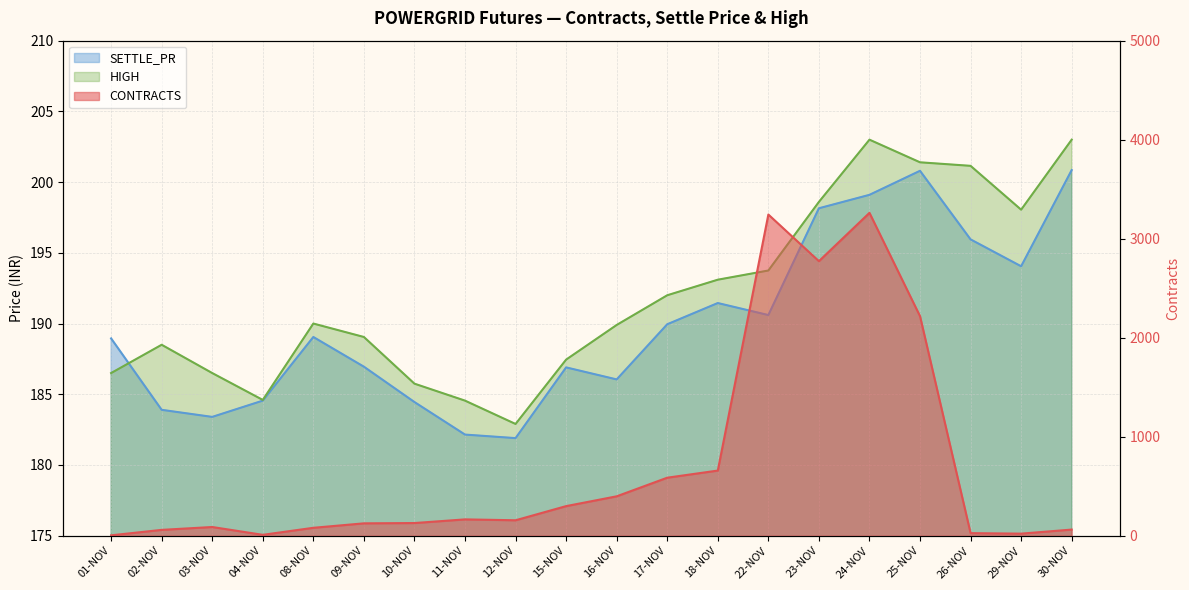

What is the value of the SETTLE_PR point at the 13th from the left?

191.4